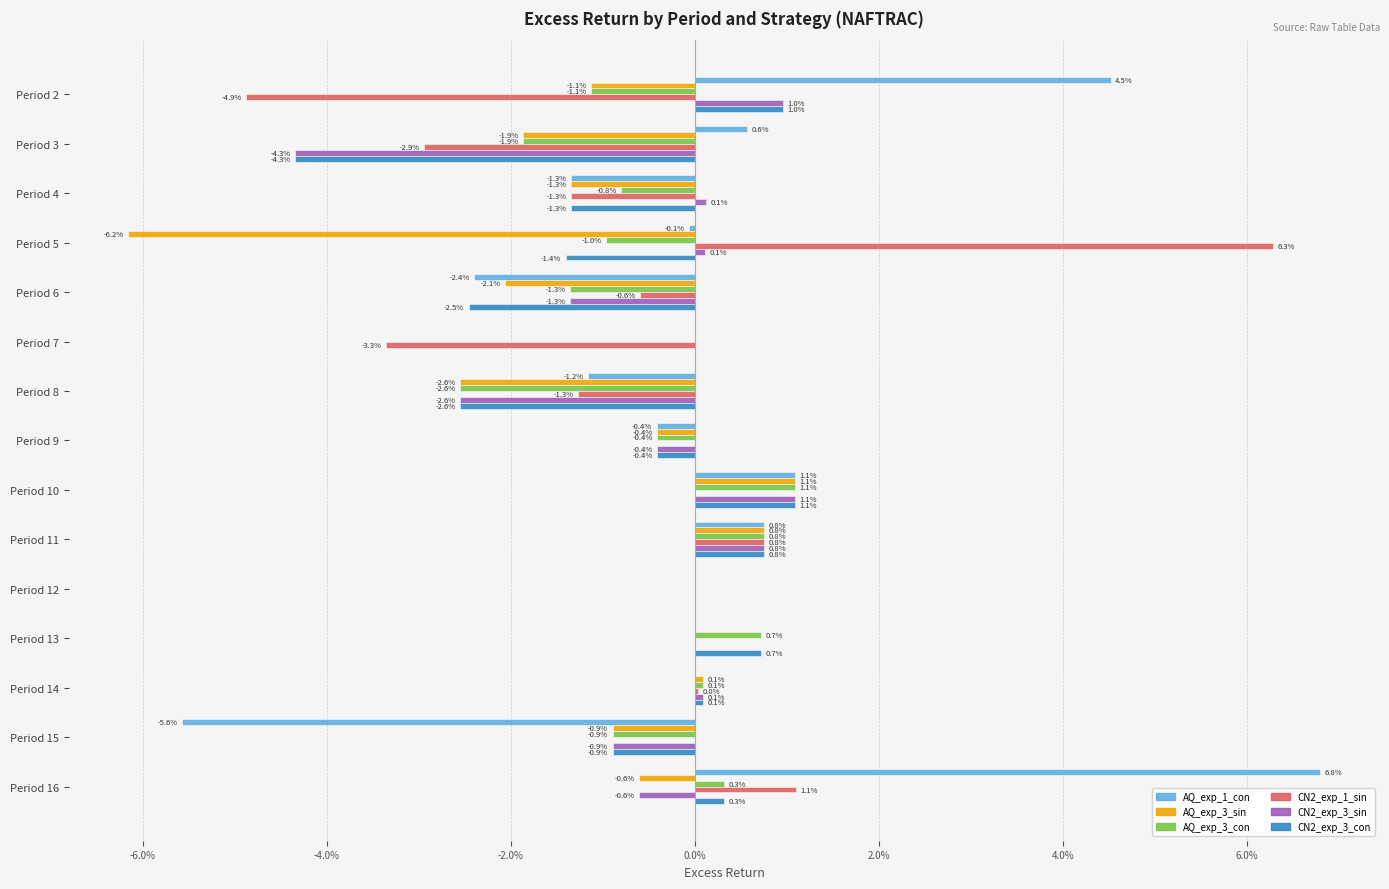

What are all the series names shown in the legend?

AQ_exp_1_con, AQ_exp_3_sin, AQ_exp_3_con, CN2_exp_1_sin, CN2_exp_3_sin, CN2_exp_3_con